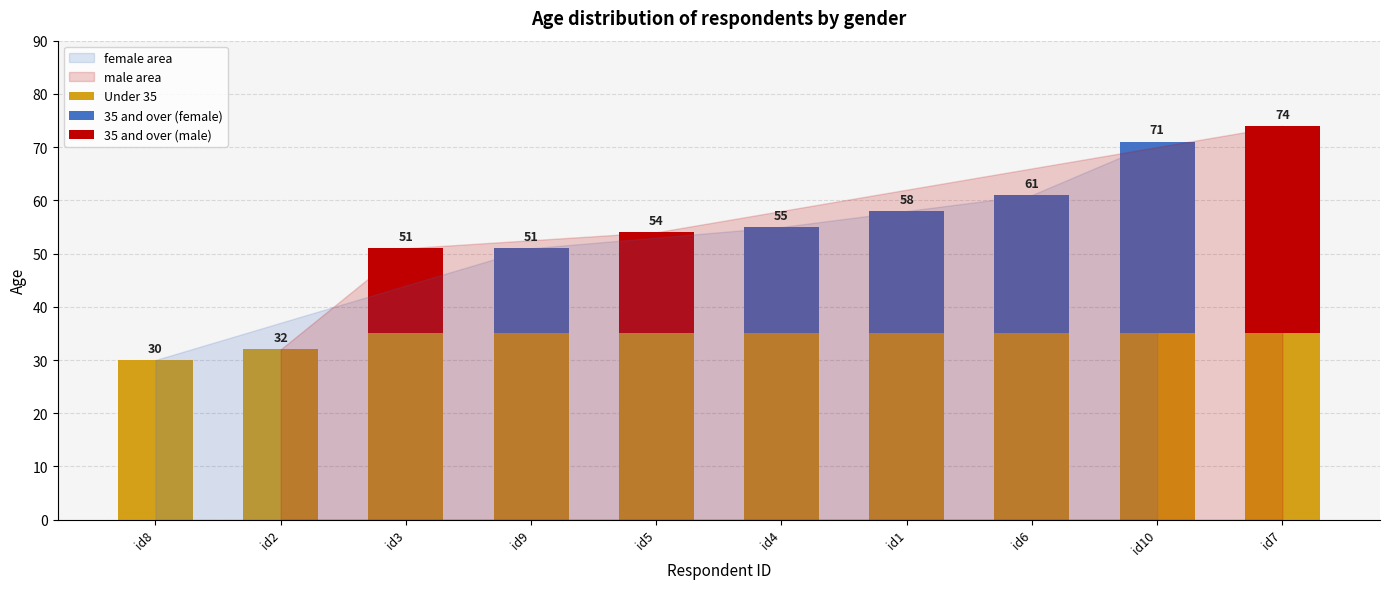

What position from the right is id7?

1